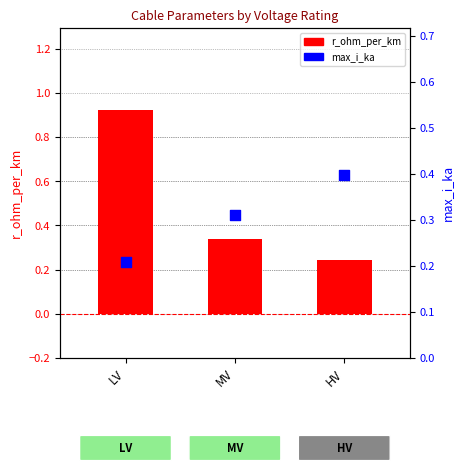

Which series contains the lowest Y value?

max_i_ka